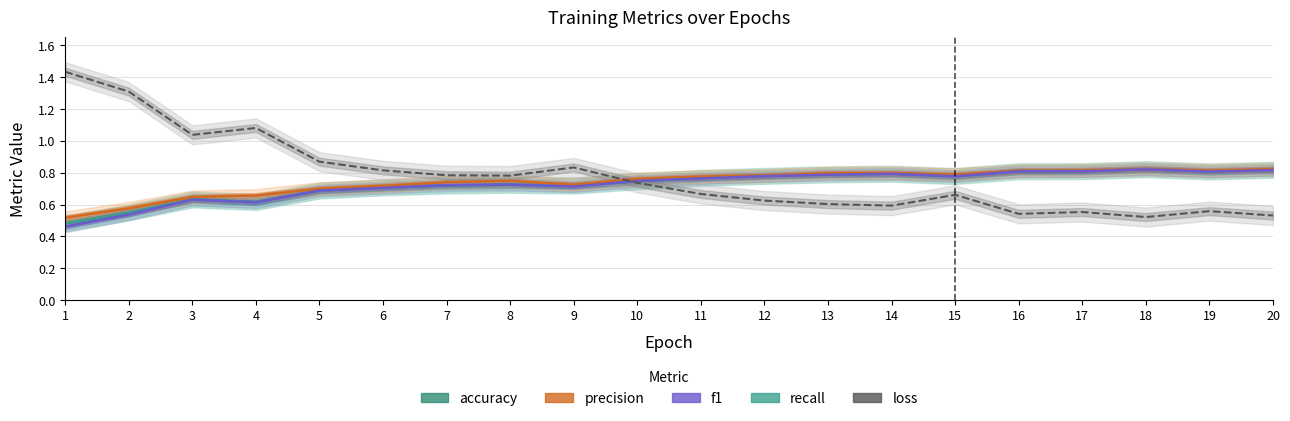

In recall, how many points are higher than both neighbors (excluding endpoints)?

4